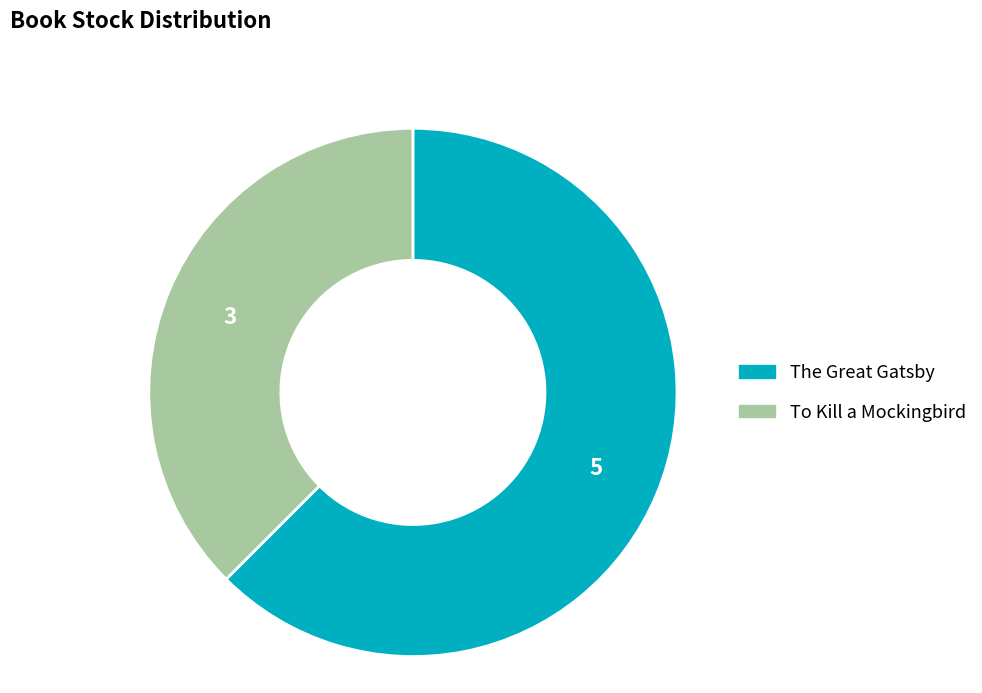

True or false: To Kill a Mockingbird accounts for 28% of the total.

False